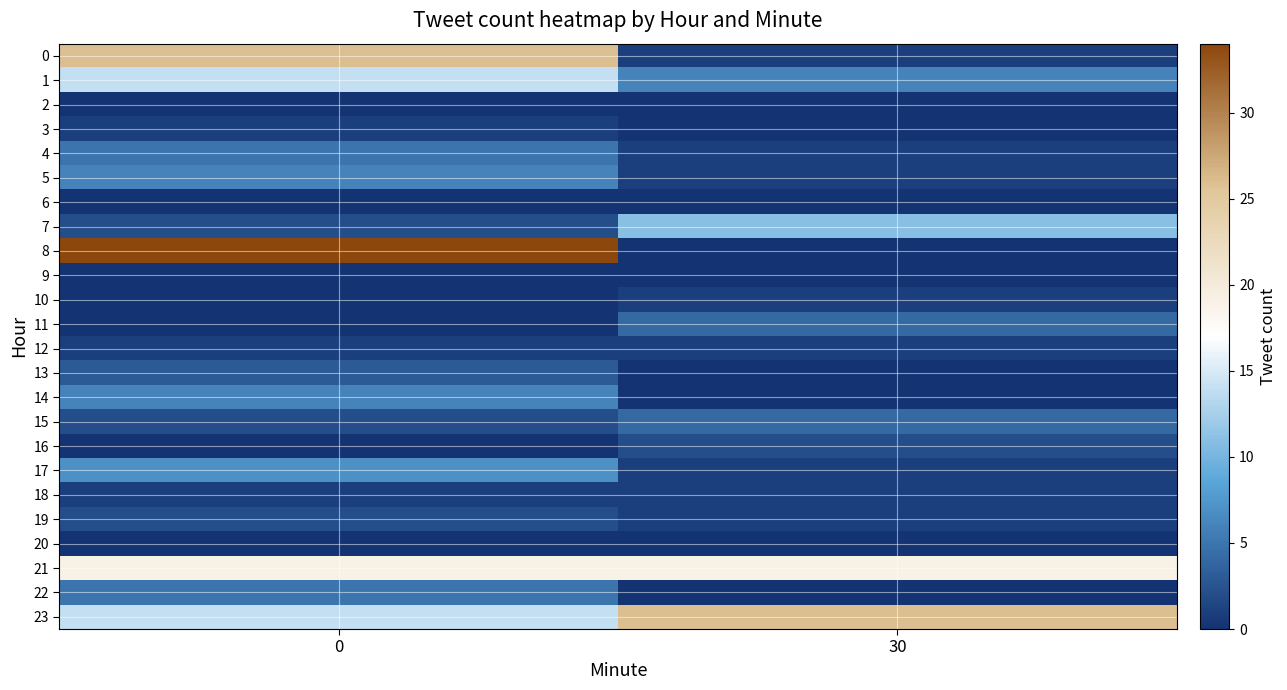

Reading left to right, extract all data points from this chart.

0: 0=26	30=1
1: 0=14	30=6
2: 0=0	30=0
3: 0=1	30=0
4: 0=5	30=1
5: 0=6	30=1
6: 0=0	30=0
7: 0=2	30=11
8: 0=34	30=0
9: 0=0	30=0
10: 0=0	30=1
11: 0=0	30=4
12: 0=1	30=1
13: 0=3	30=0
14: 0=6	30=0
15: 0=2	30=4
16: 0=0	30=2
17: 0=7	30=1
18: 0=1	30=1
19: 0=2	30=1
20: 0=0	30=0
21: 0=19	30=19
22: 0=5	30=0
23: 0=14	30=26